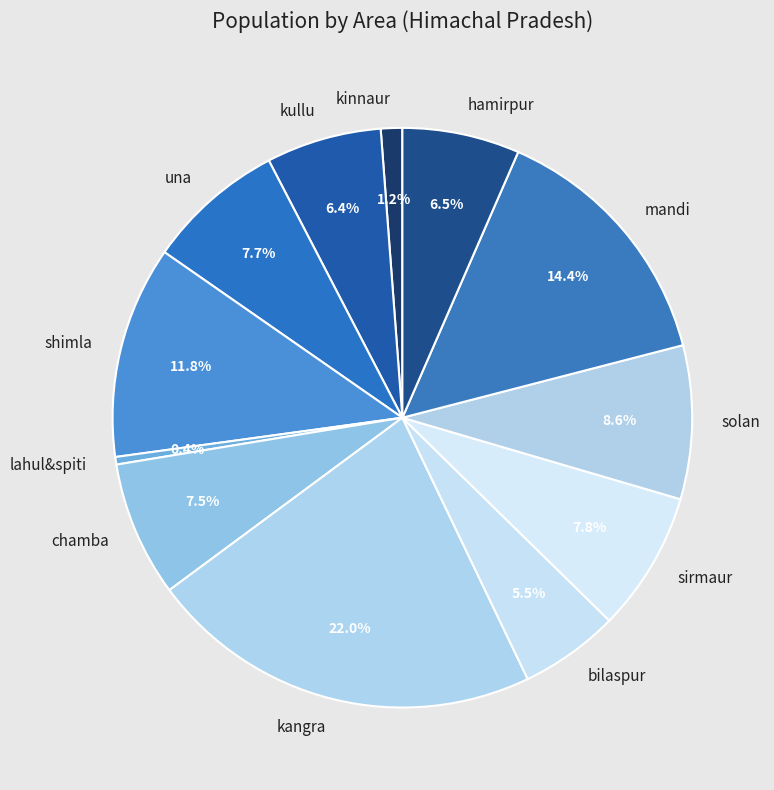

Which category has the biggest portion of the pie?

kangra